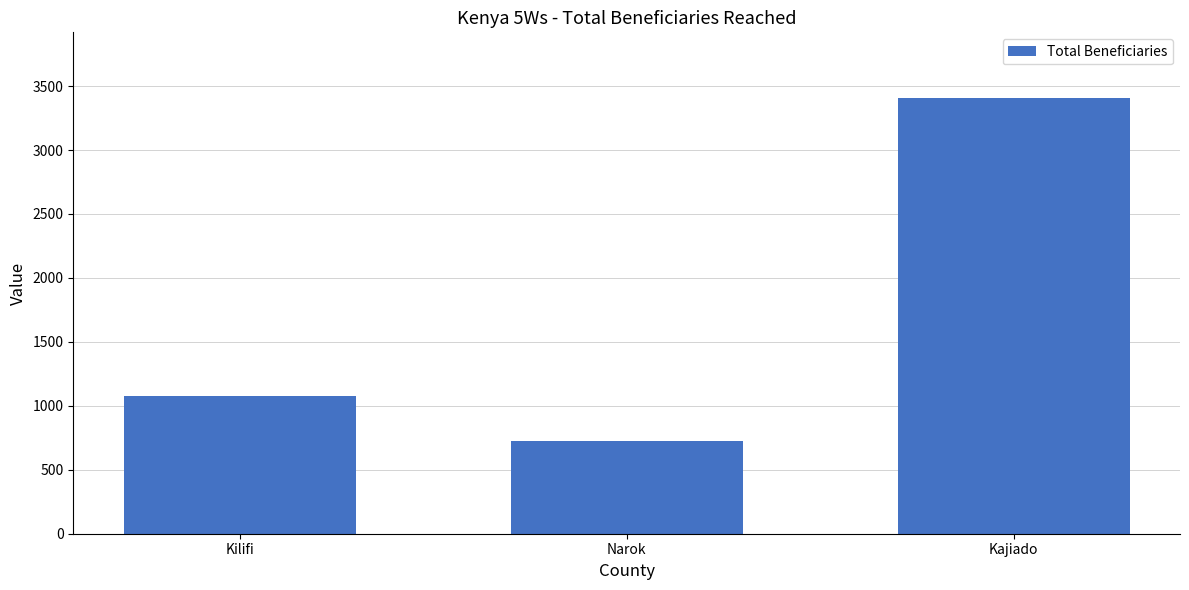

Reading right to left, transcribe all the data shown in this chart.

Kajiado=3409	Narok=724	Kilifi=1080